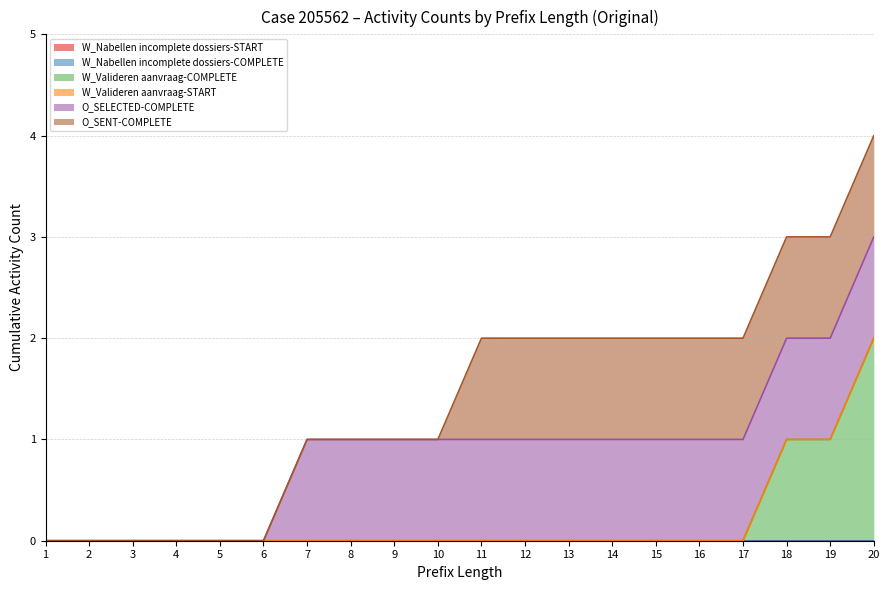

At which category is the sum across all series the highest?

20